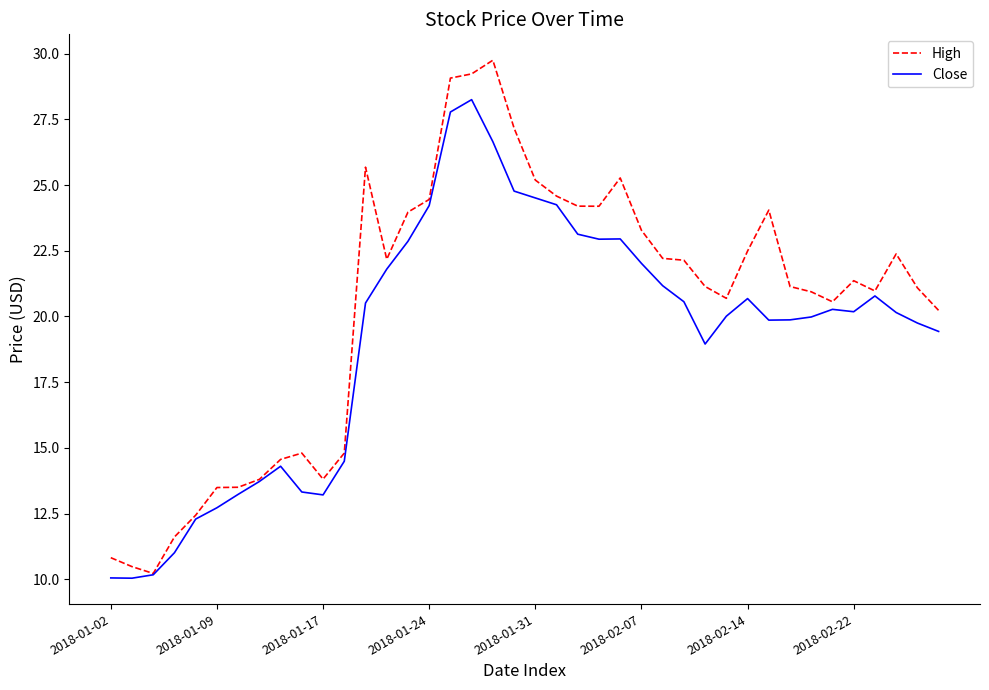

Which series has the largest range (max minus min)?

High